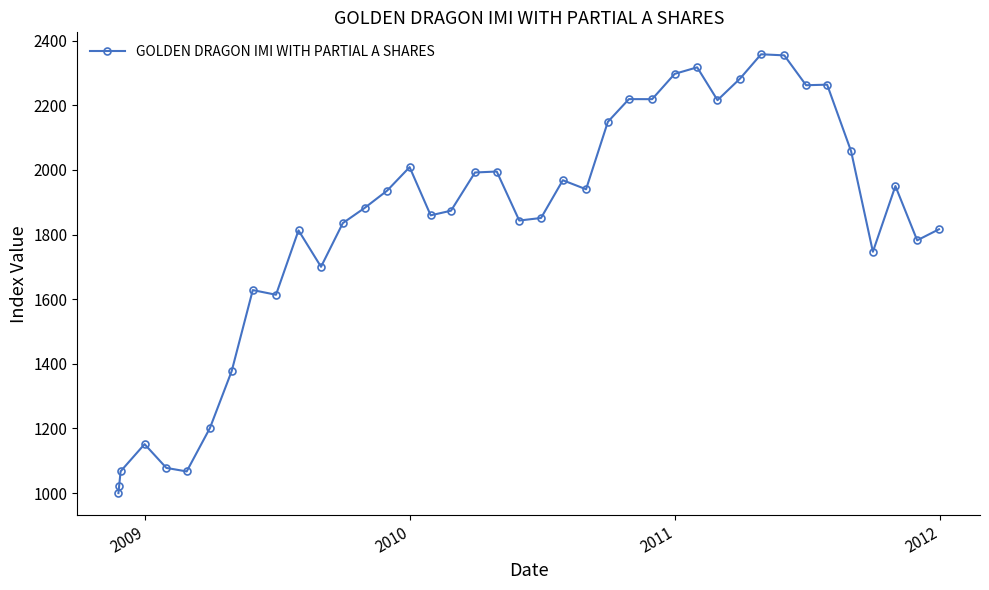

What is the value of the 18th point from the left?

1873.7